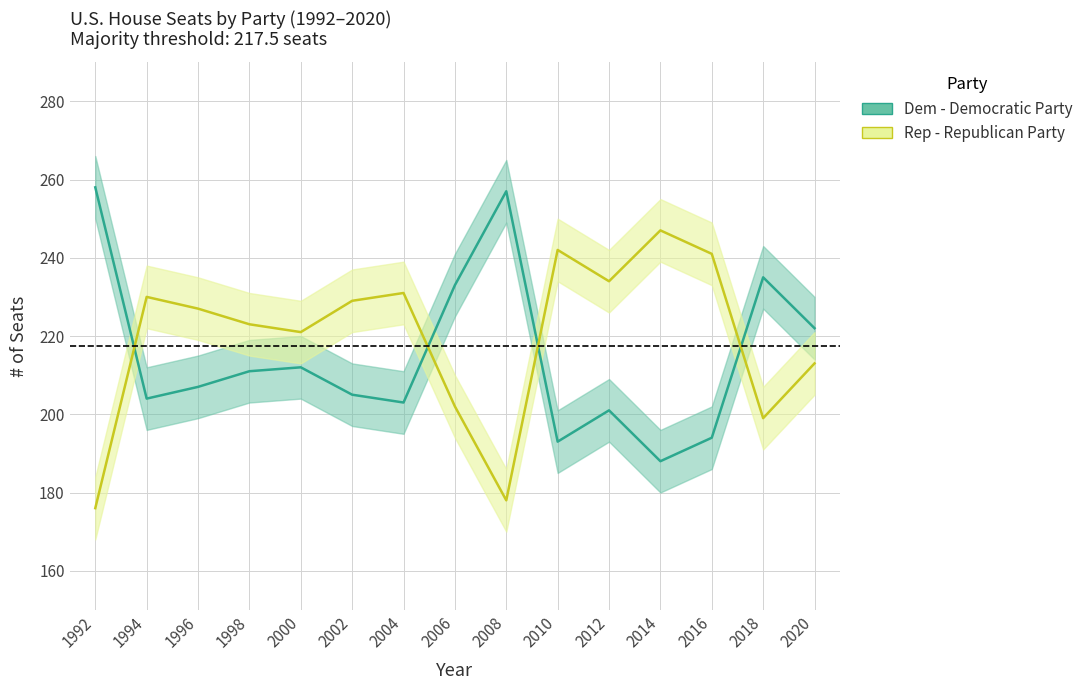

What is the difference between the highest and lowest values at 2000?

9